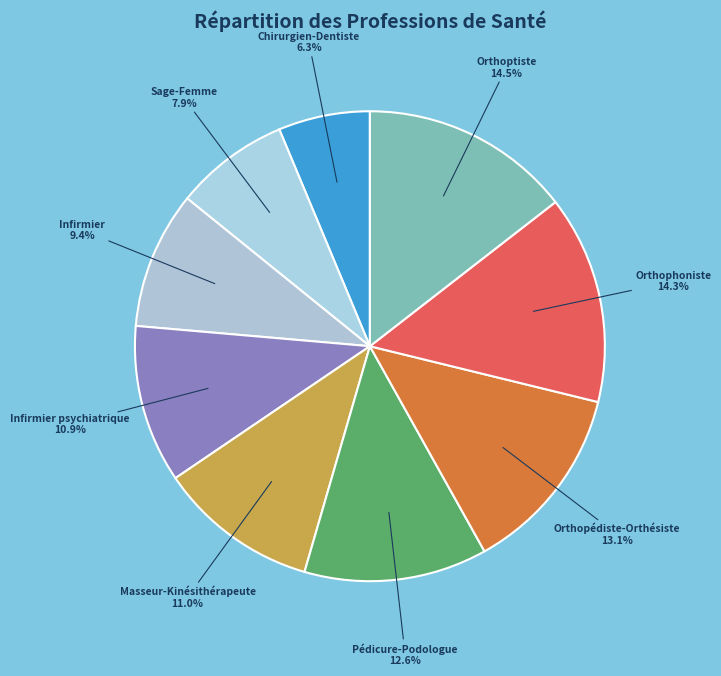

What is the smallest slice in the pie chart?

Chirurgien-Dentiste